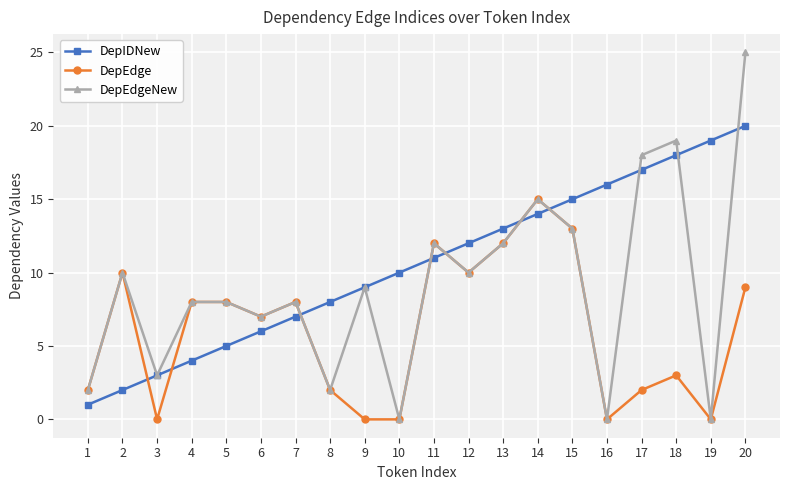

Which series has the widest spread of values?

DepEdgeNew